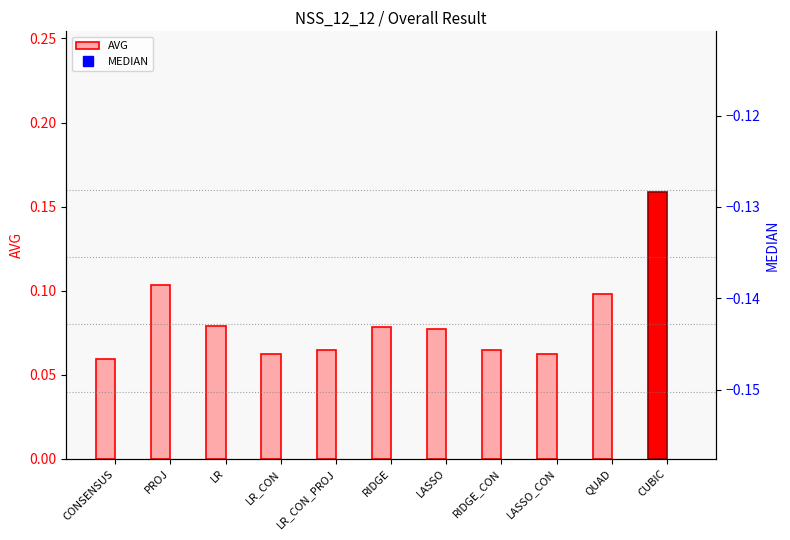

What is the value of the AVG bar at the 5th from the left?

0.1